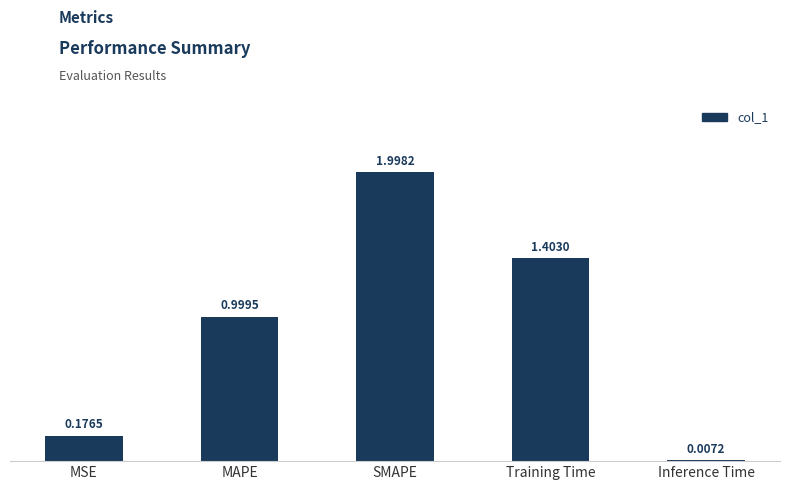

Which has a higher value, SMAPE or MSE?

SMAPE